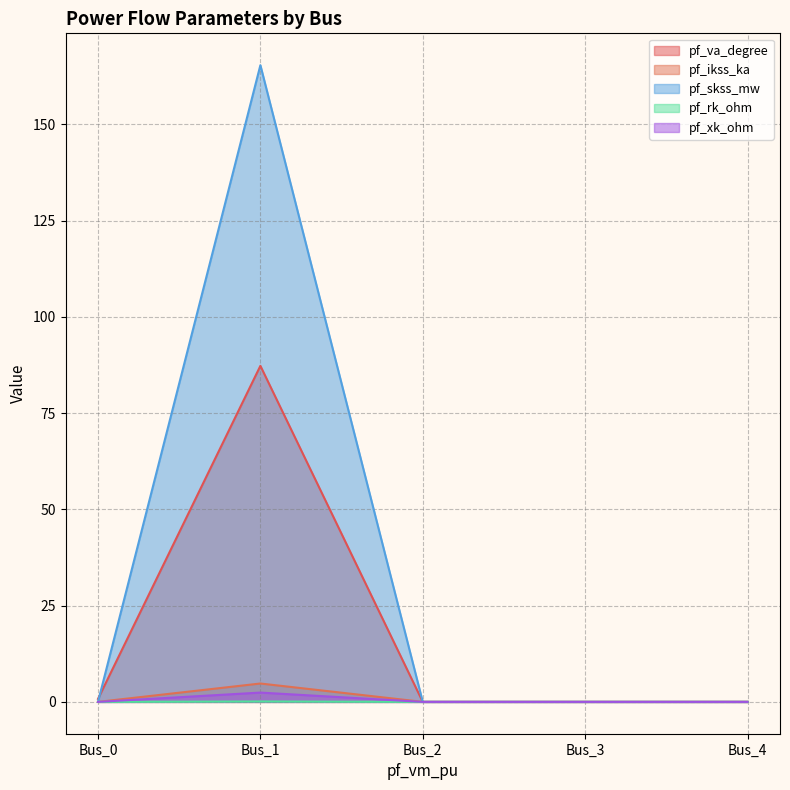

The value of pf_rk_ohm at Bus_2 is 0.0. True or false?

True